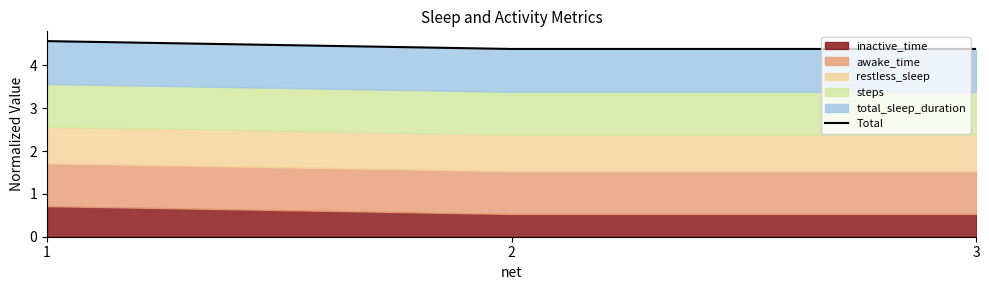

What is the greatest value displayed?

4.6